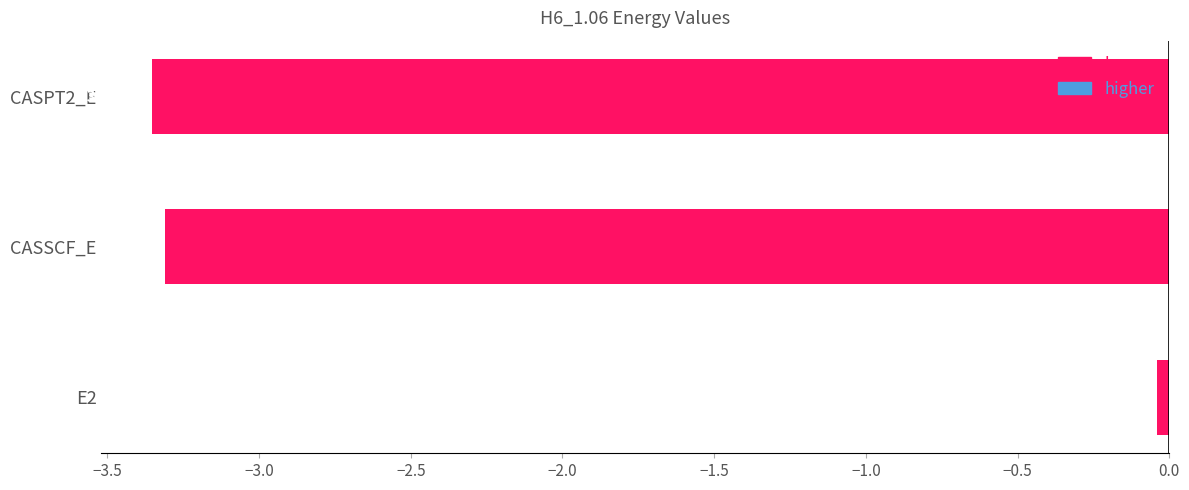

Between CASPT2_E and E2, which is larger?

E2